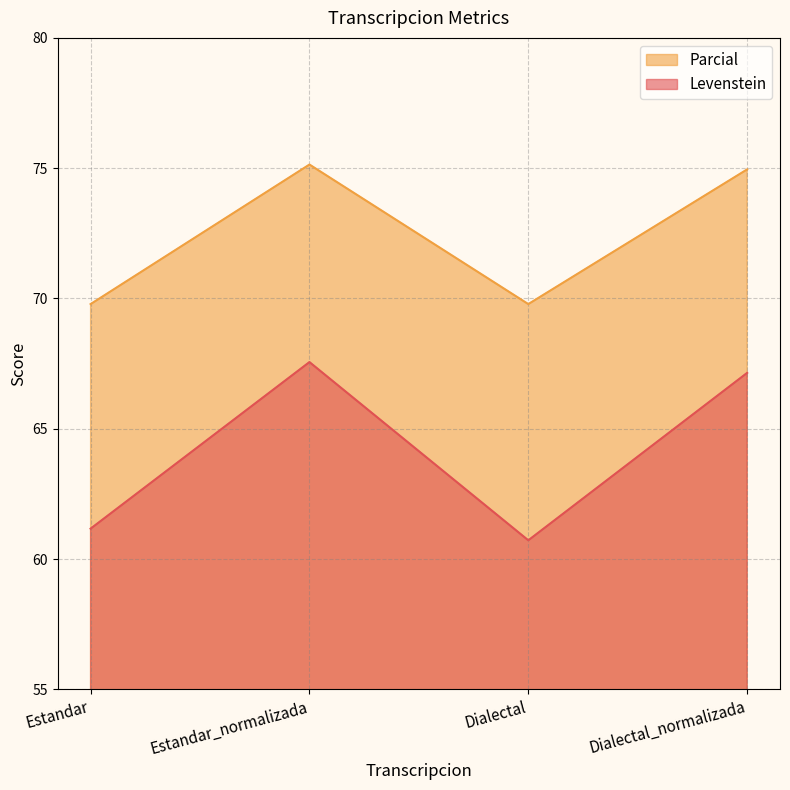

Rank the series by their average value, from highest to lowest.

Parcial, Levenstein